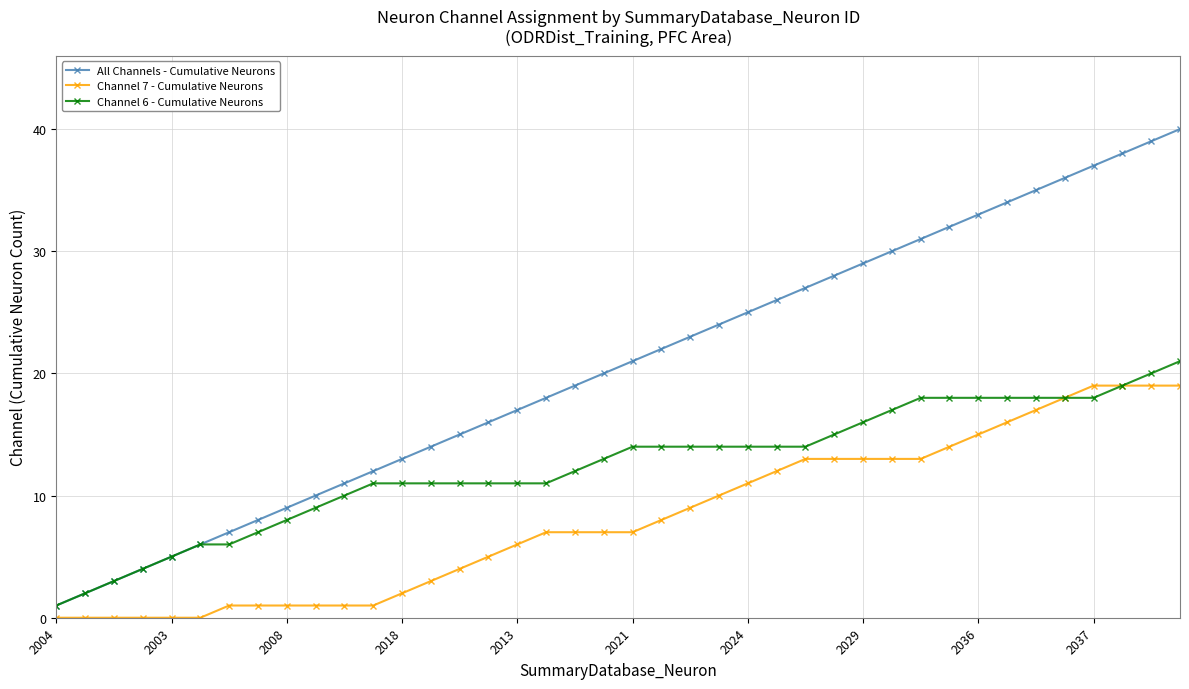

What is the value of the All Channels - Cumulative Neurons point at the 31st from the left?

31